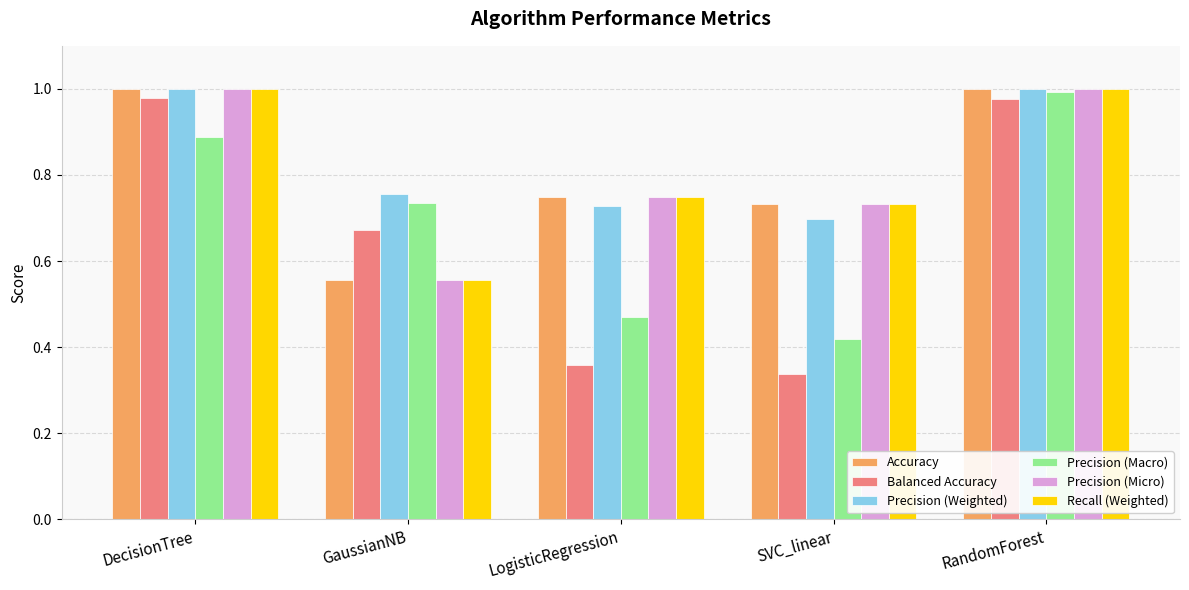

Where is Precision (Micro) nearest to the value 0?

GaussianNB